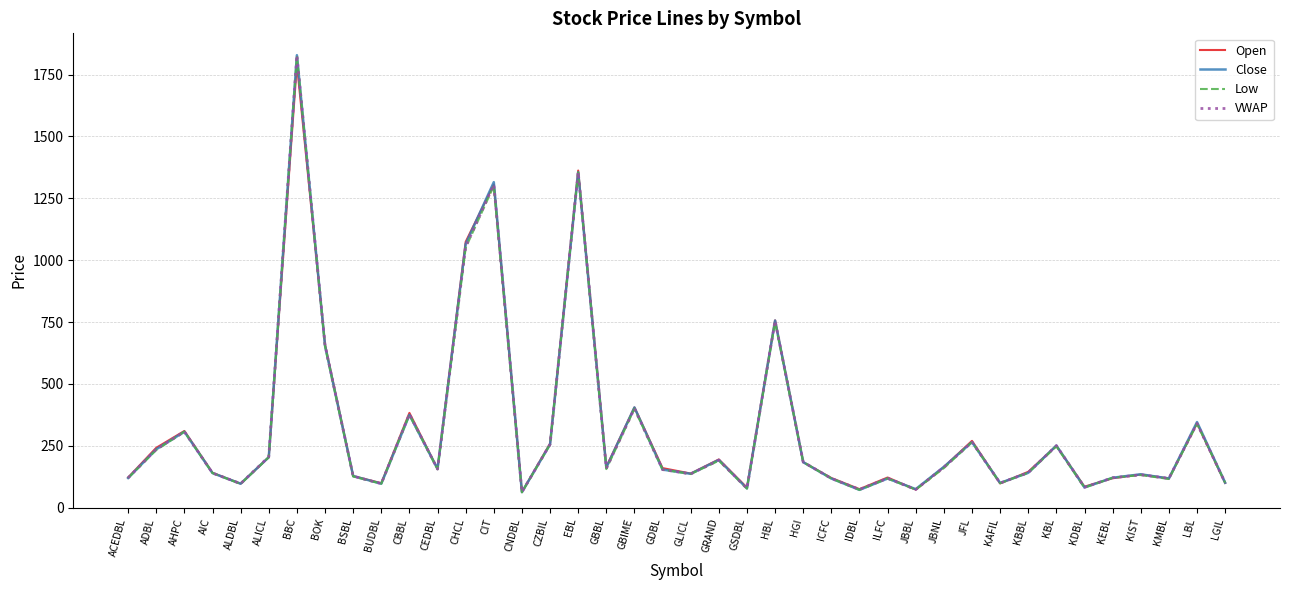

What is the sum of all Low values?

12584.0